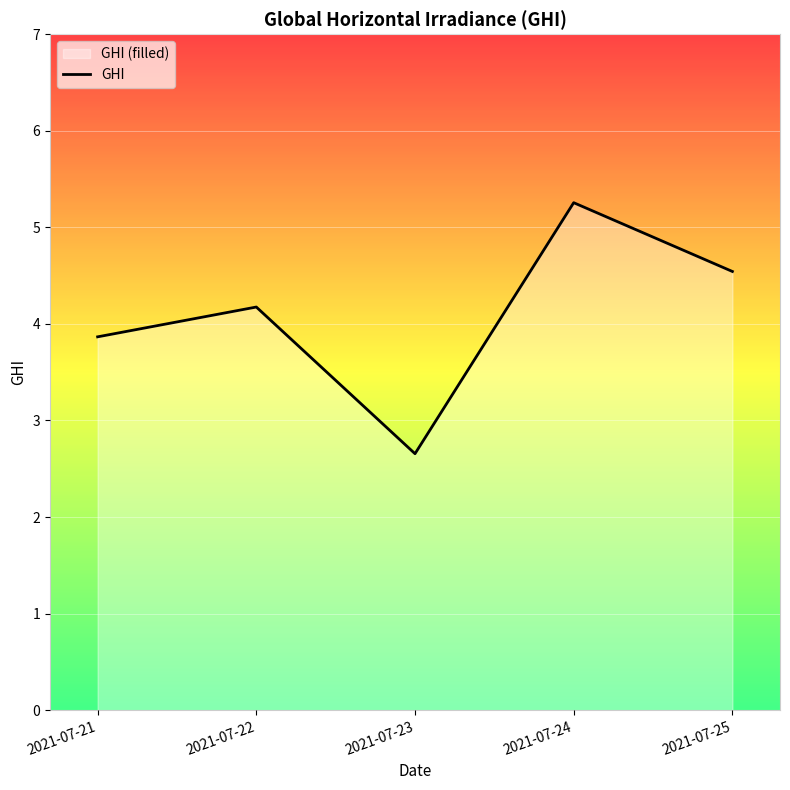

The chart shows a value of 2.4 at 2021-07-22. True or false?

False